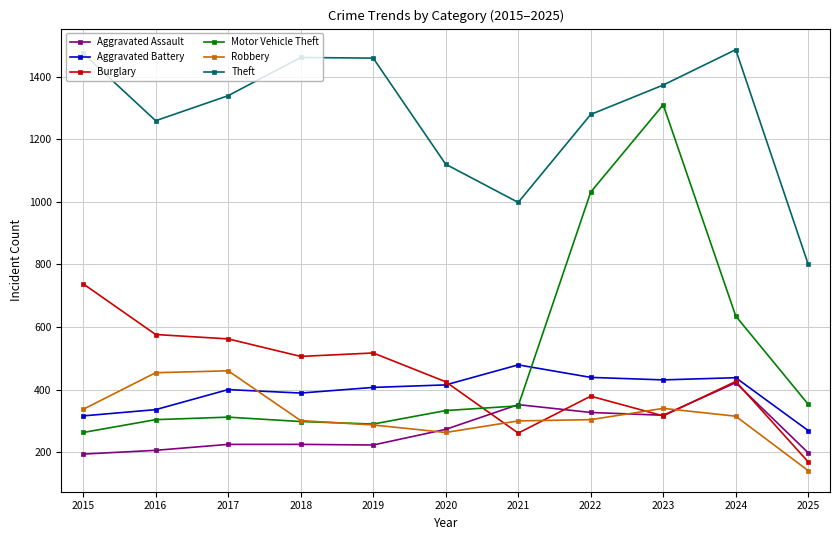

True or false: Motor Vehicle Theft and Burglary cross at least once.

True